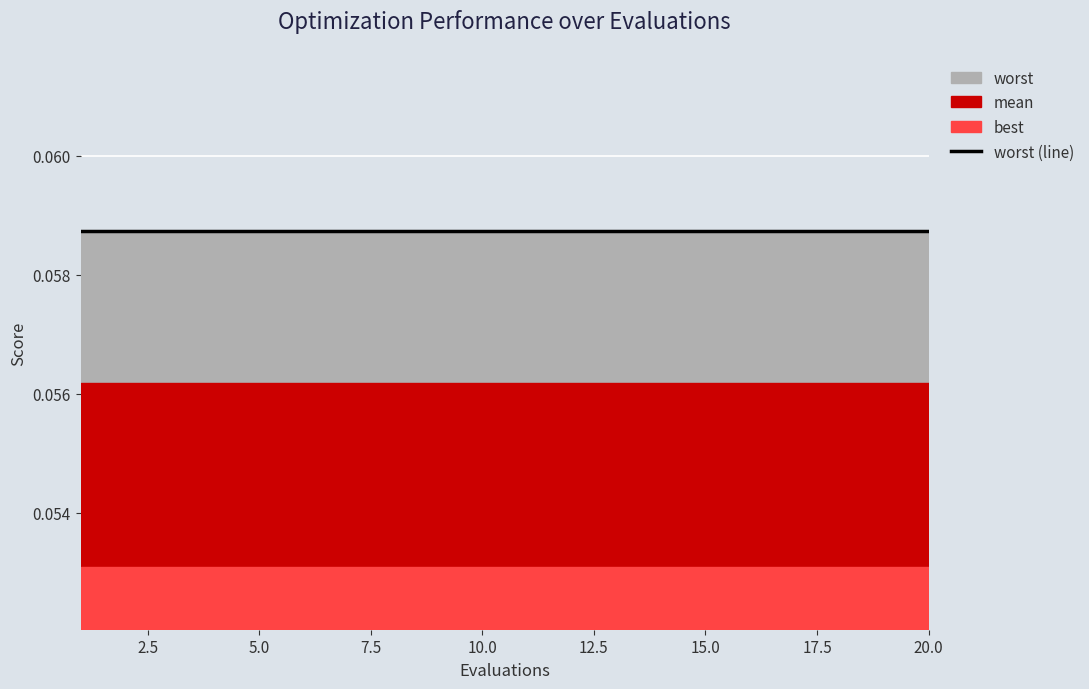

Reading left to right, transcribe all the data shown in this chart.

mean: 0.1	0.1	0.1	0.1	0.1	0.1	0.1	0.1	0.1	0.1	0.1	0.1	0.1	0.1	0.1	0.1	0.1	0.1	0.1	0.1
best: 0.1	0.1	0.1	0.1	0.1	0.1	0.1	0.1	0.1	0.1	0.1	0.1	0.1	0.1	0.1	0.1	0.1	0.1	0.1	0.1
worst: 0.1	0.1	0.1	0.1	0.1	0.1	0.1	0.1	0.1	0.1	0.1	0.1	0.1	0.1	0.1	0.1	0.1	0.1	0.1	0.1